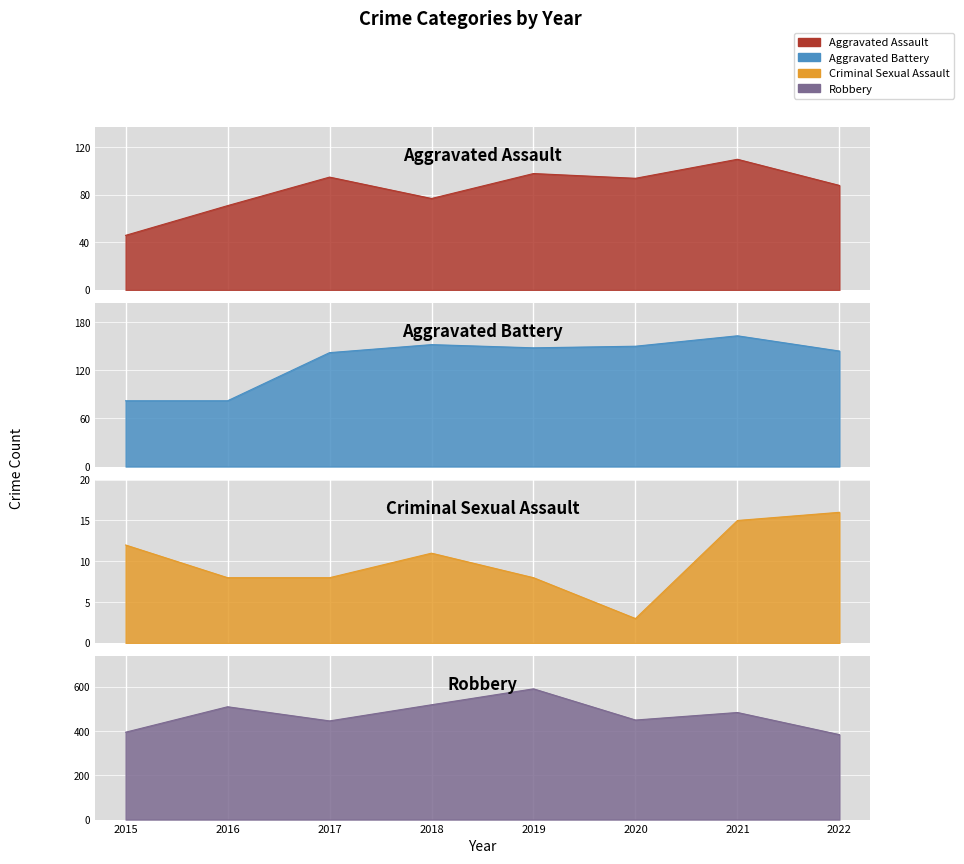

What is the minimum value shown in the chart?

3